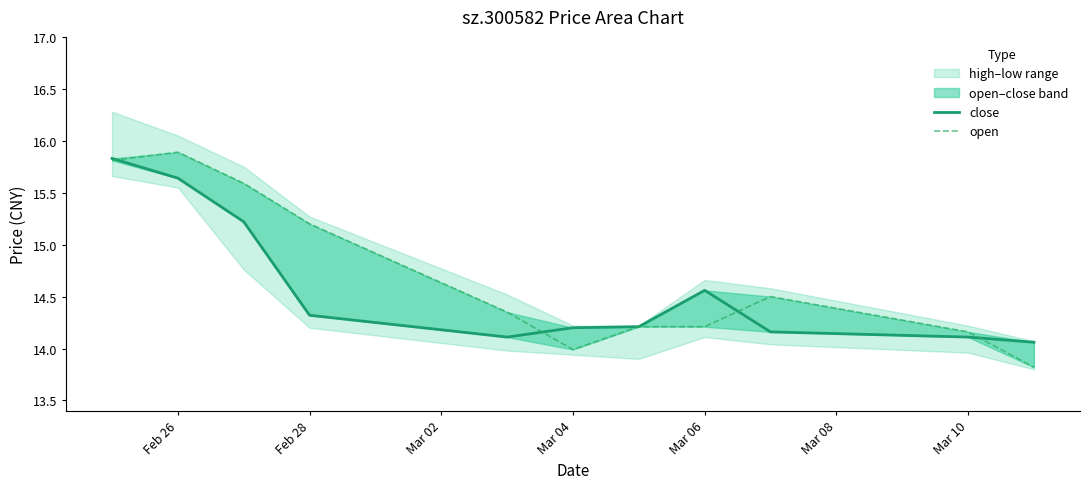

Which series ends up on top after the final intersection of open and close?

close